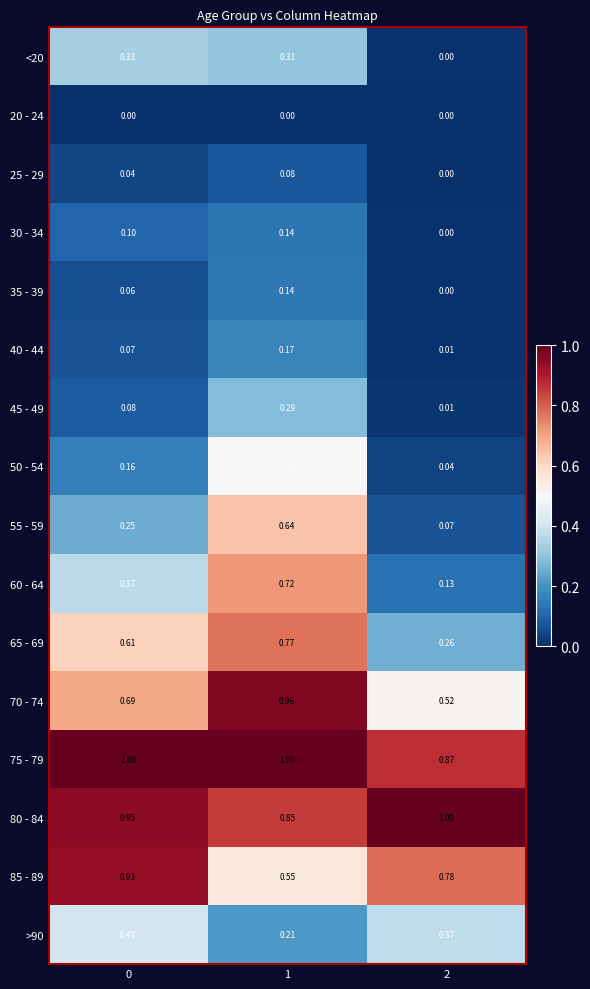

How many series are shown in this chart?

16